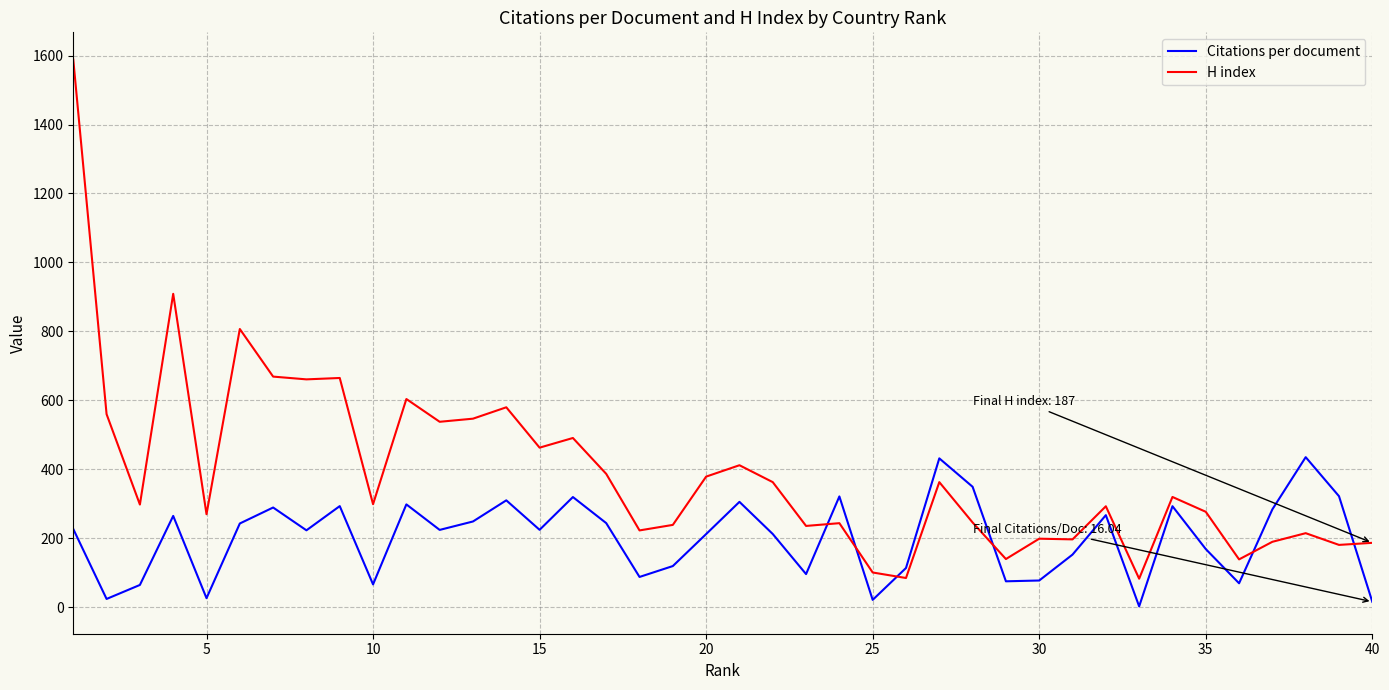

In H index, how many points are lower than both neighbors (excluding endpoints)?

14